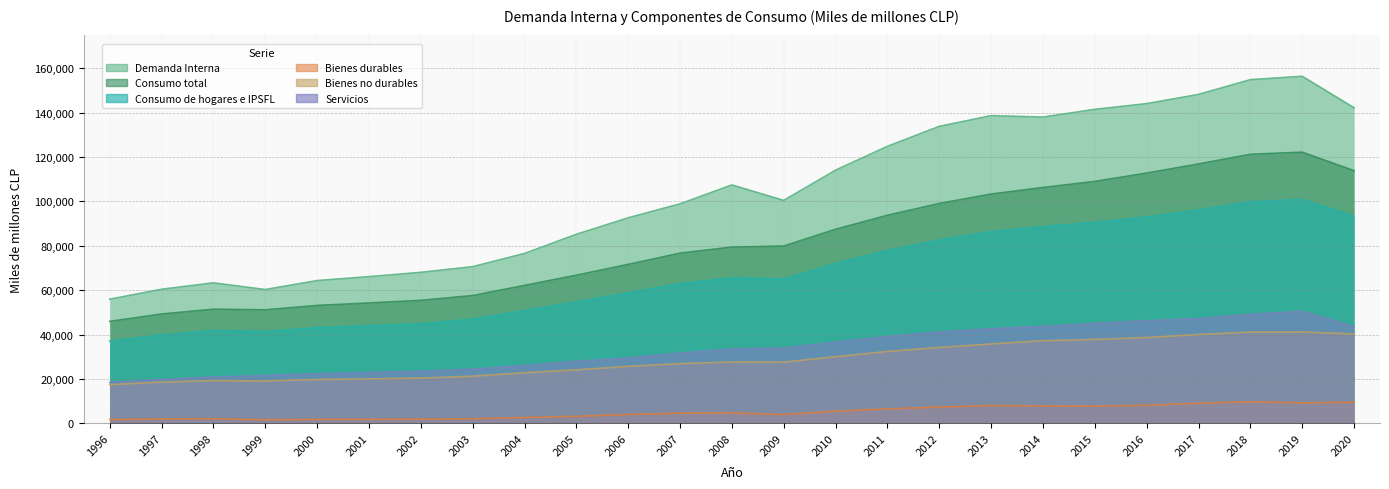

Reading right to left, extract all data points from this chart.

Demanda Interna: 142227	156422	154884	148252	144093	141521	138015	138668	133845	124845	114106	100468	107433	98915	92633	85179	76549	70600	68041	66098	64328	60290	63302	60421	55926
Consumo total: 113879	122210	121257	116887	112804	109026	106287	103337	99080	93770	87462	79885	79422	76698	71630	66758	62148	57588	55414	54241	53121	51153	51423	49258	45928
Consumo de hogares e IPSFL: 93312	100876	99870	96190	93018	90567	88684	86377	82597	77885	71982	65026	65592	62976	58815	54733	50817	46932	44902	43961	43078	41366	41782	39845	37027
Bienes durables: 9472	9225	9702	9030	8112	7728	7780	8016	7278	6484	5483	3930	4672	4564	3954	3152	2598	2045	1860	1783	1776	1577	2087	1967	1670
Bienes no durables: 40263	41183	41111	40022	38672	37800	37239	35756	34189	32362	30019	27561	27611	26890	25663	24069	22769	21228	20361	20030	19740	19058	19239	18544	17431
Servicios: 43617	50439	49082	47144	46245	45048	43665	42605	41142	39076	36604	33872	33488	31655	29418	27948	26010	24395	23456	22927	22292	21533	20863	19728	18423